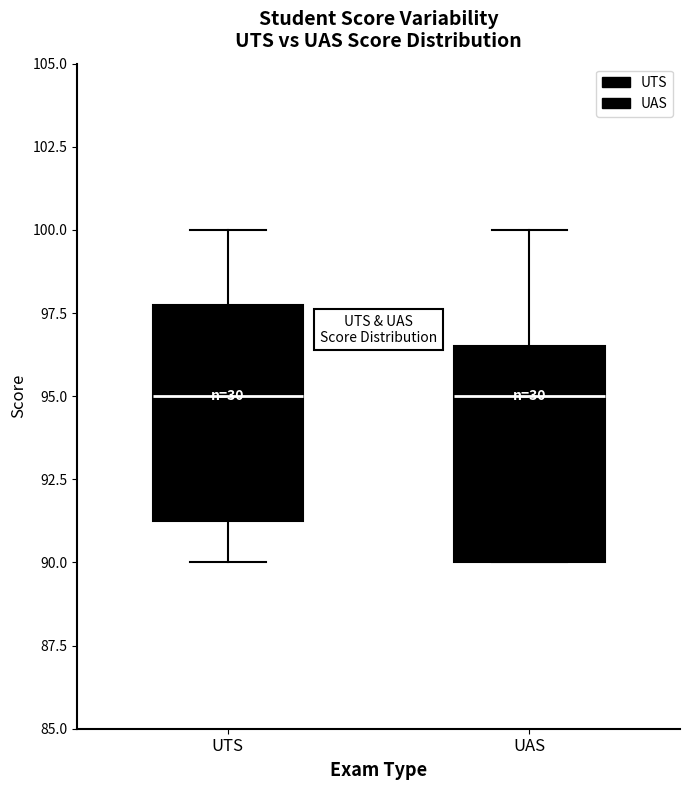

Reading left to right, transcribe this box plot: for each box, give where its median line is, the range the box spans, and where its two whiskers end, as read against the y-axis. The values are not printed on the chart, so give them approximately, as read against the axis.

UTS: median 95.0, box 91.5 to 98.0, whiskers 90.0 to 100.0
UAS: median 95.0, box 90.0 to 96.5, whiskers 90.0 to 100.0